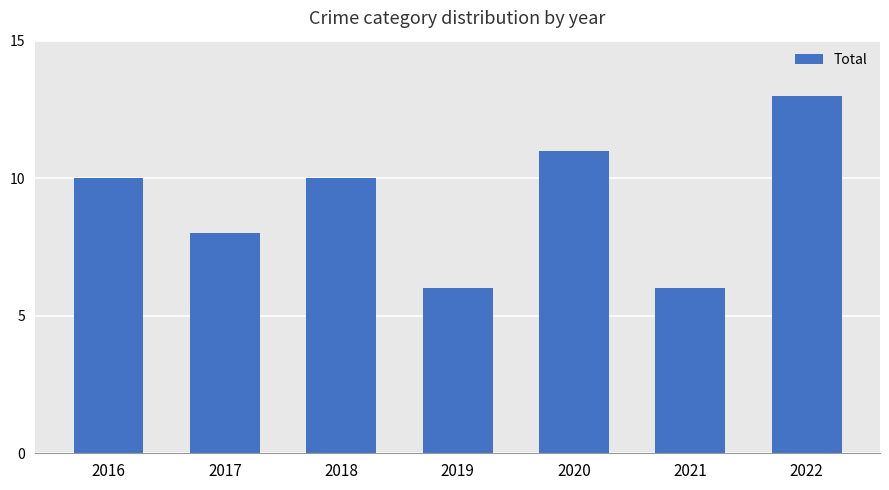

What value does the data have at 2017?

8